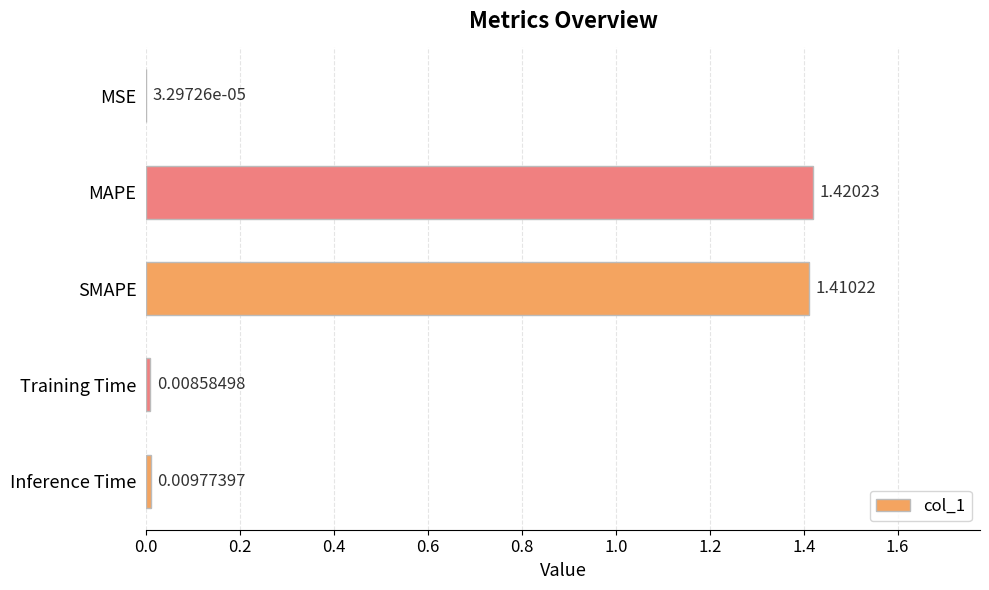

What is the sum of all values?

2.8